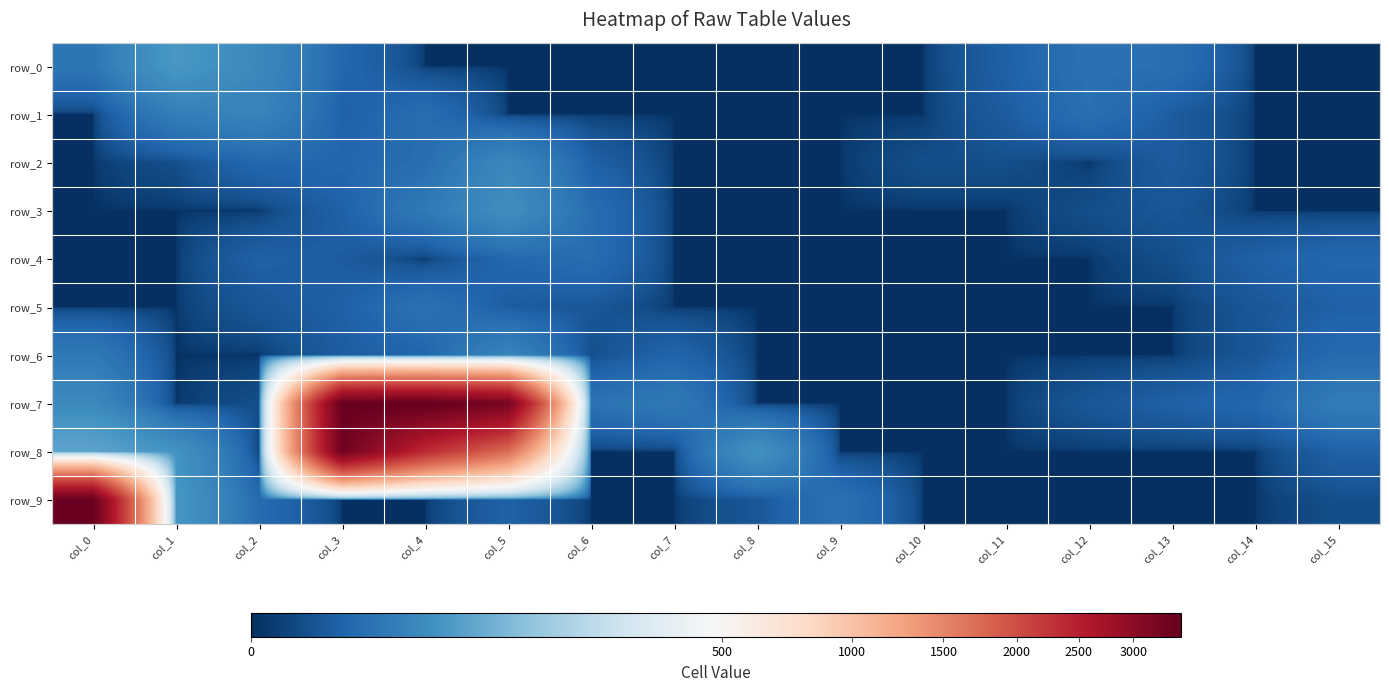

Rank the series at col_10 from lowest to highest value.

row_0, row_1, row_3, row_4, row_5, row_6, row_7, row_8, row_9, row_2